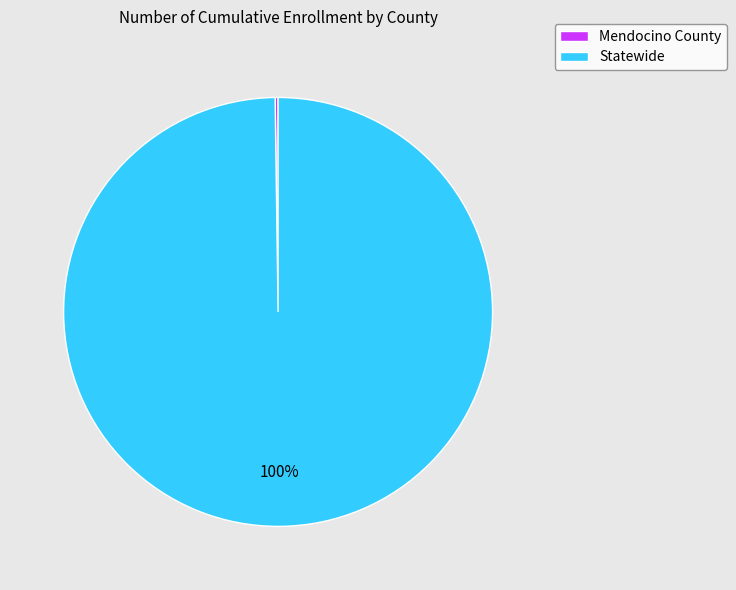

Is there a majority slice in this chart?

Yes